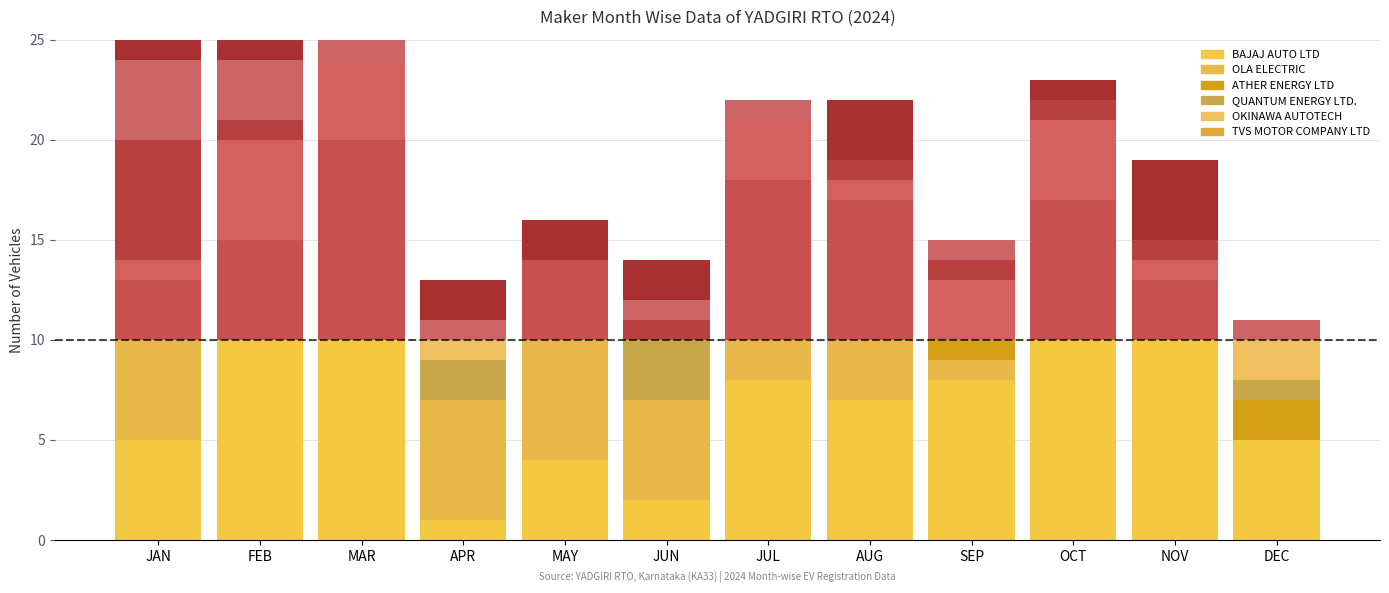

Which category has the lowest value across all series?

JAN